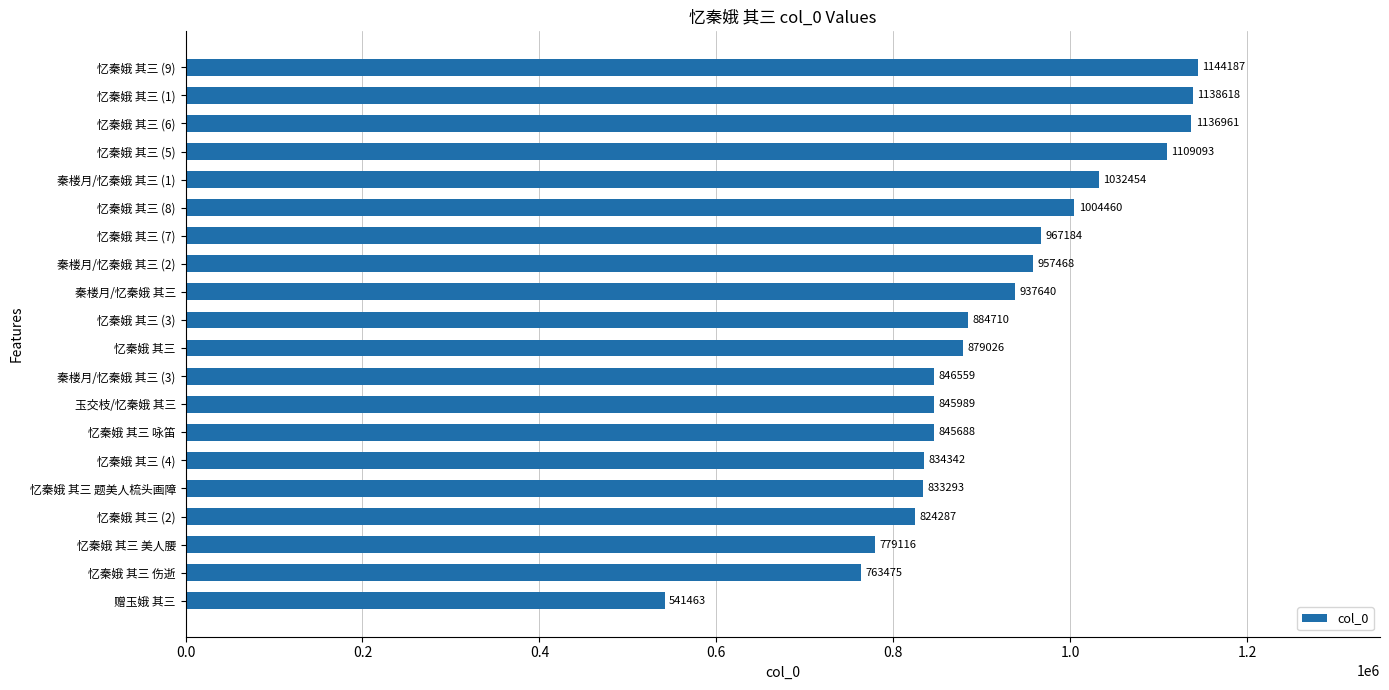

What is the maximum value shown in the chart?

1144187